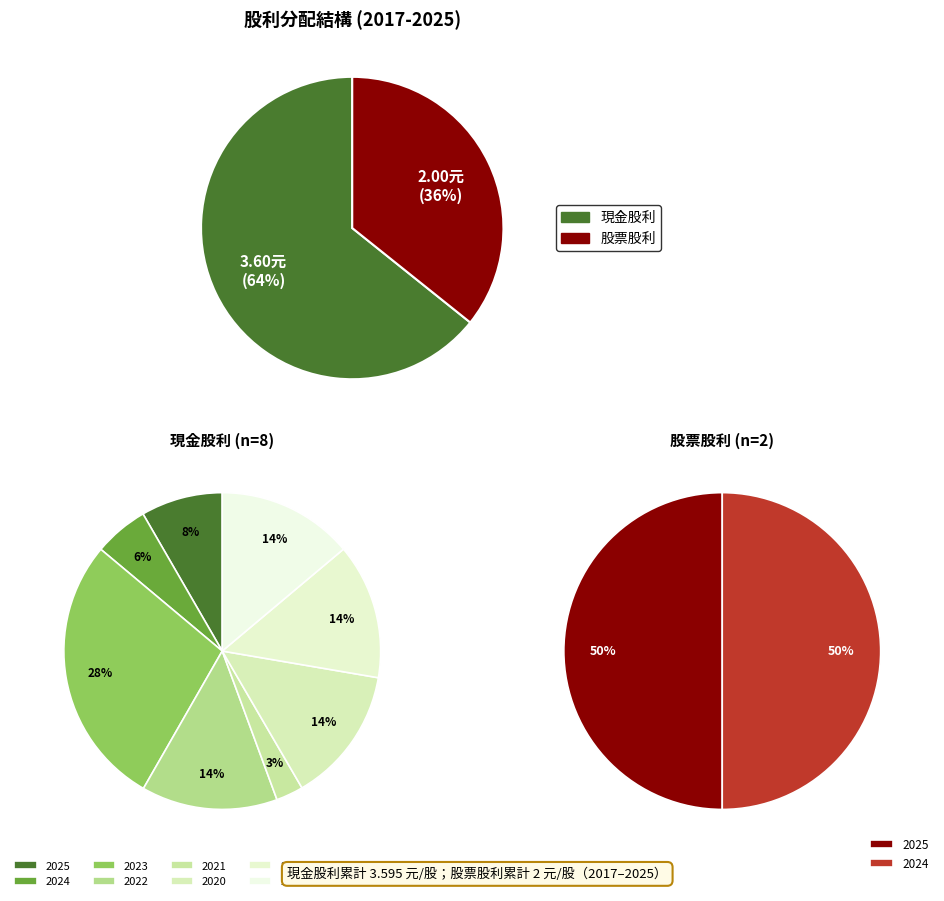

At 2020, list the series in order from smallest to largest.

股票股利合計, 現金股利合計